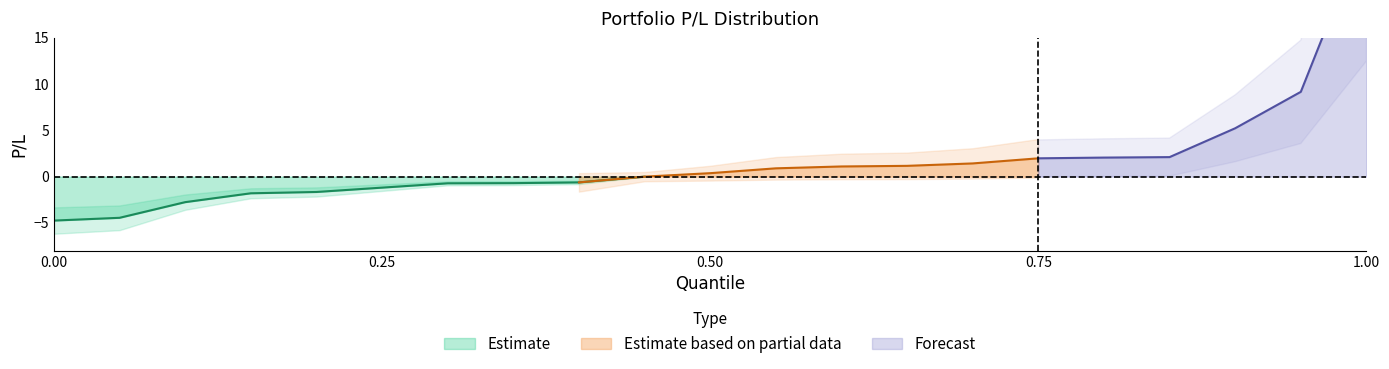

Is it true that the value at 14 is 2.0?

True